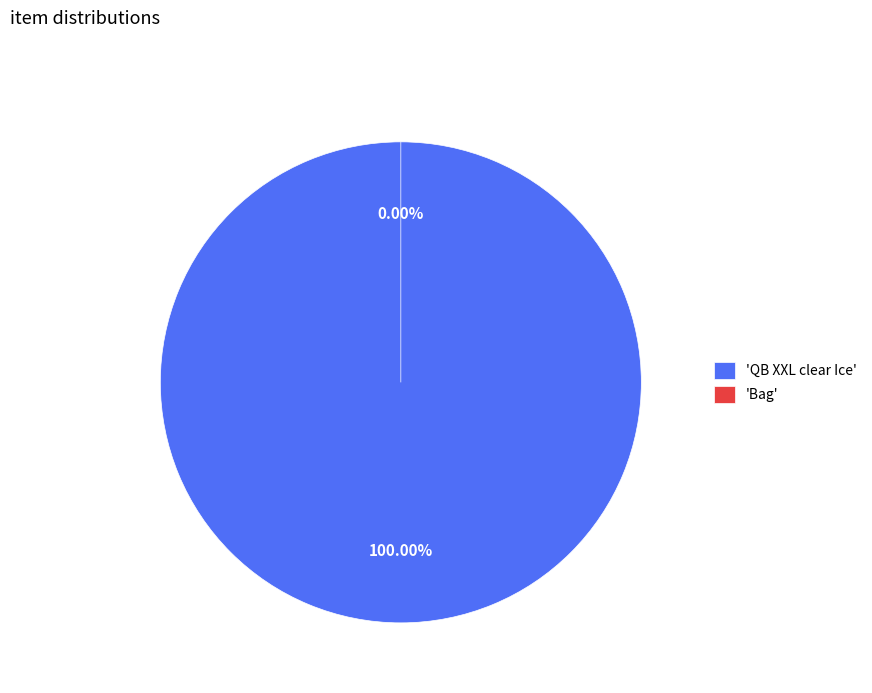

To the nearest percent, what portion does QB XXL clear Ice represent?

100%